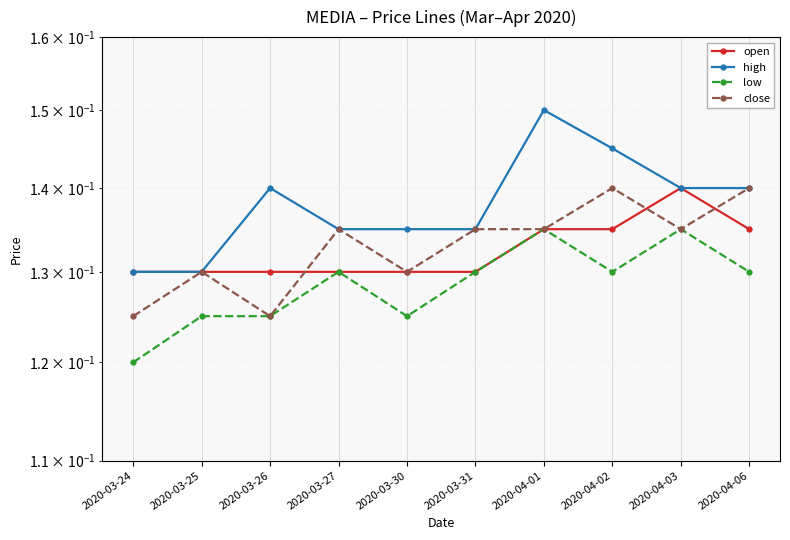

What is the value of the high point at the 4th from the left?

0.1